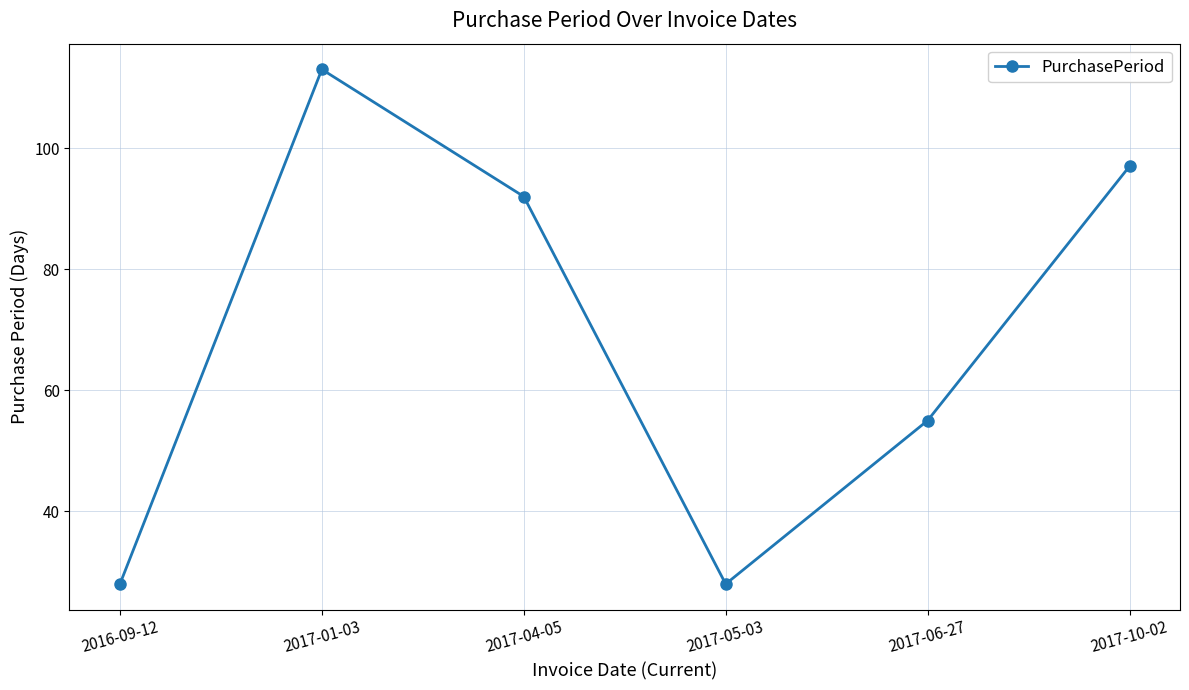

Does the chart have visible grid lines?

Yes